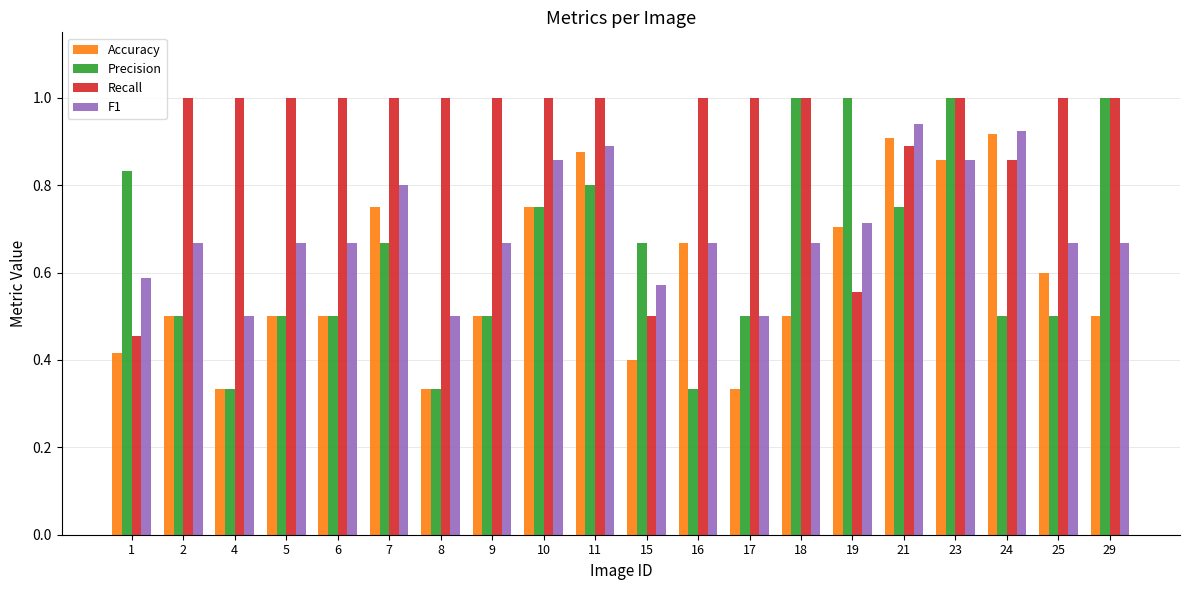

The Accuracy series shows 0.9 at 21. True or false?

True